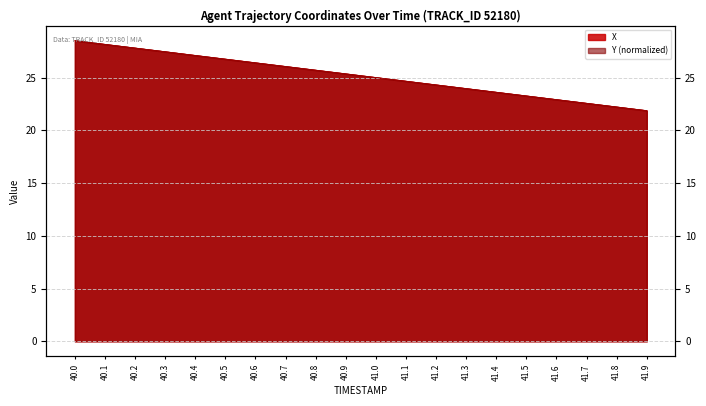

How many lines are shown in the chart?

2